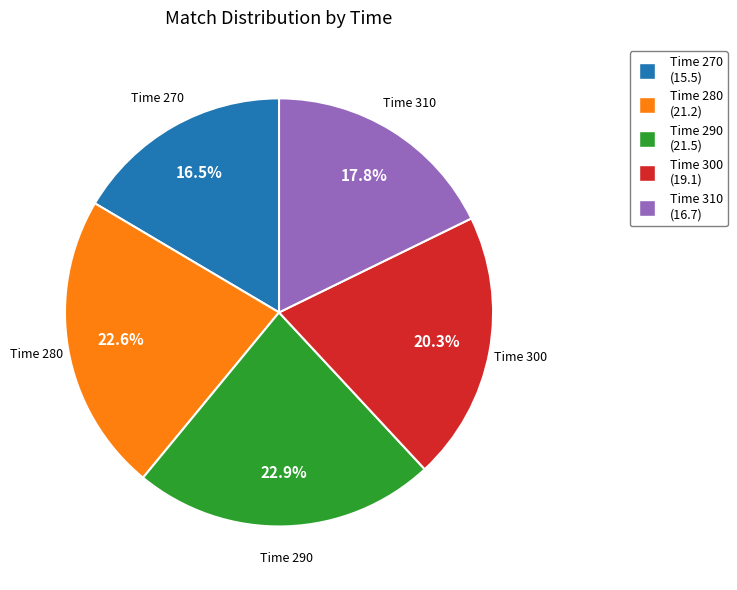

How many slices are in this pie chart?

5